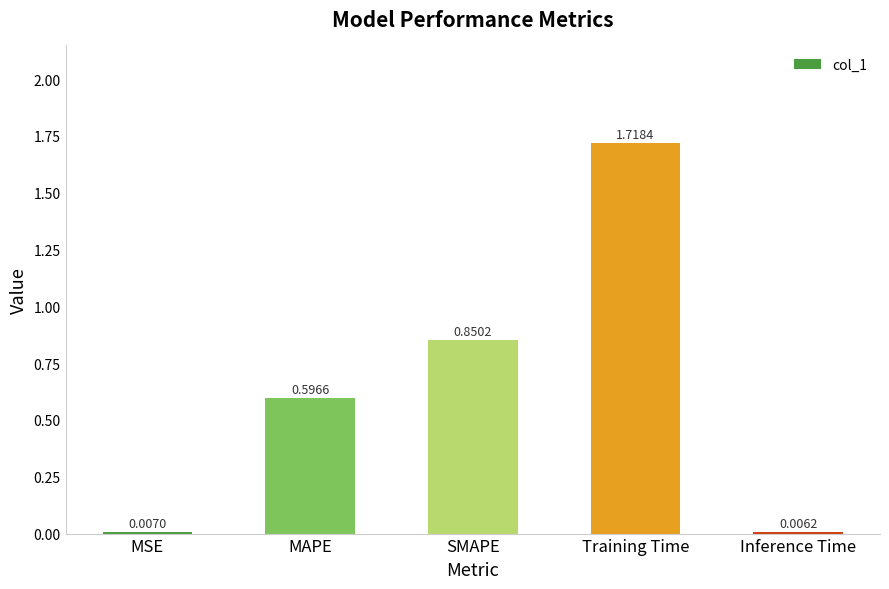

Which label corresponds to the largest value in the chart?

Training Time